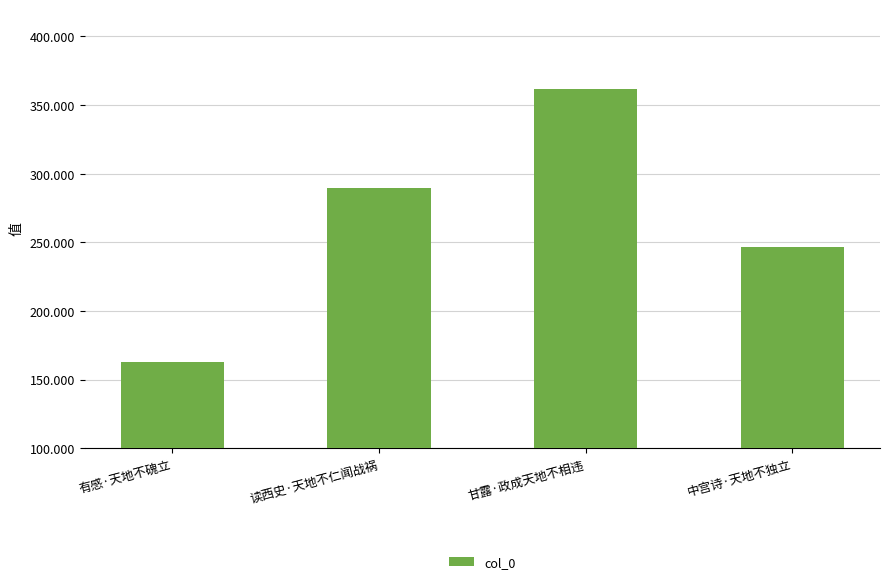

List the labels in order of value, largest first.

甘露·政成天地不相违, 读西史·天地不仁闻战祸, 中宫诗·天地不独立, 有感·天地不磈立